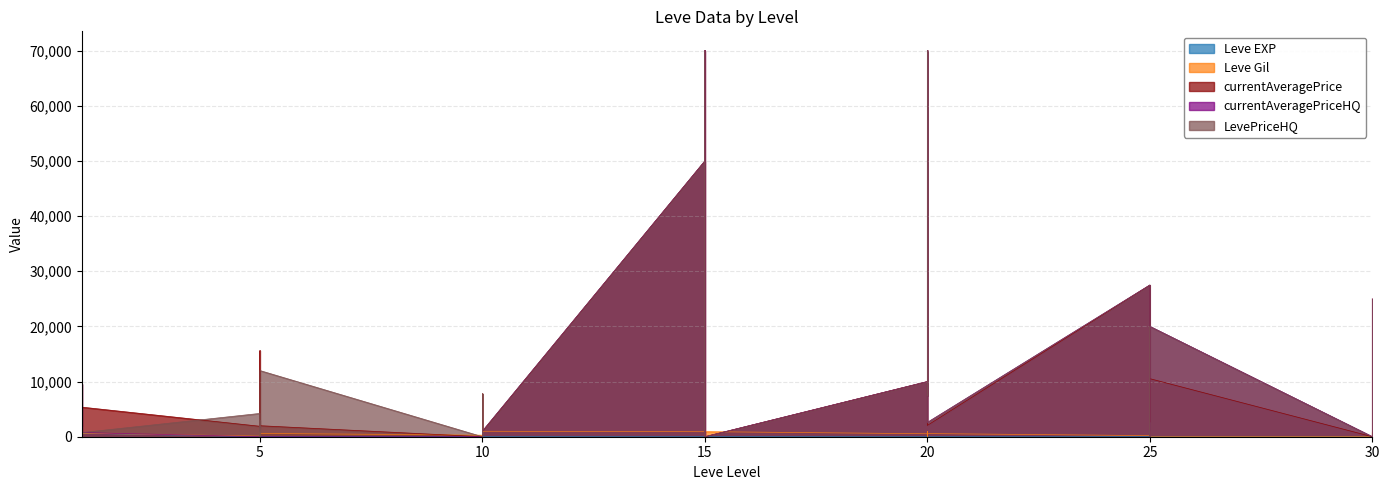

What is the difference between the highest and lowest values at 15?

49980